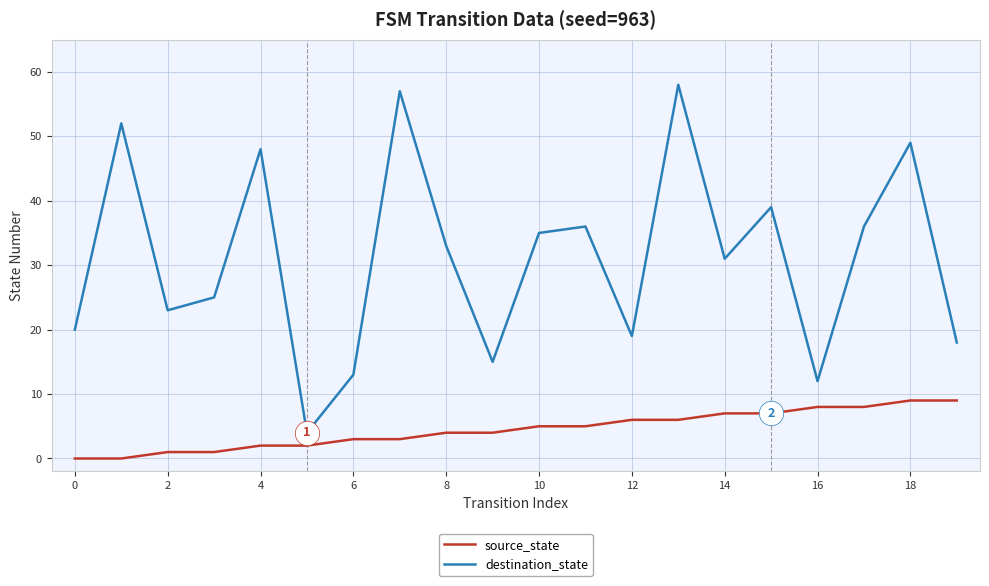

What is the sum of all source_state values?

90